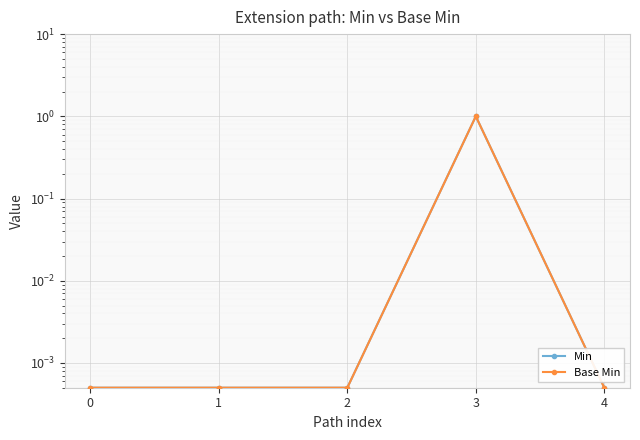

How many categories are shown in the chart?

5